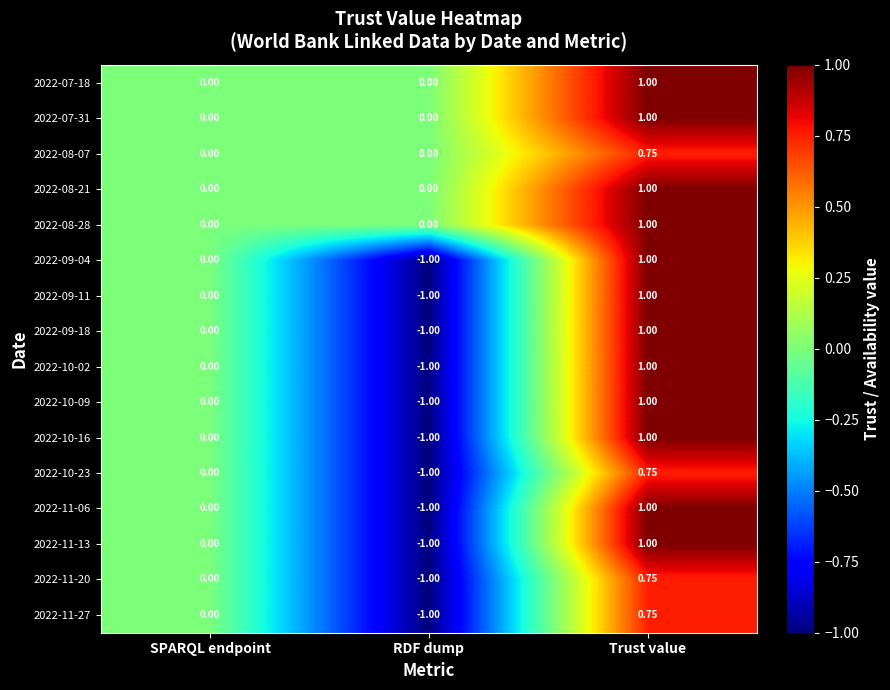

At which category is the sum across all series the highest?

Trust value